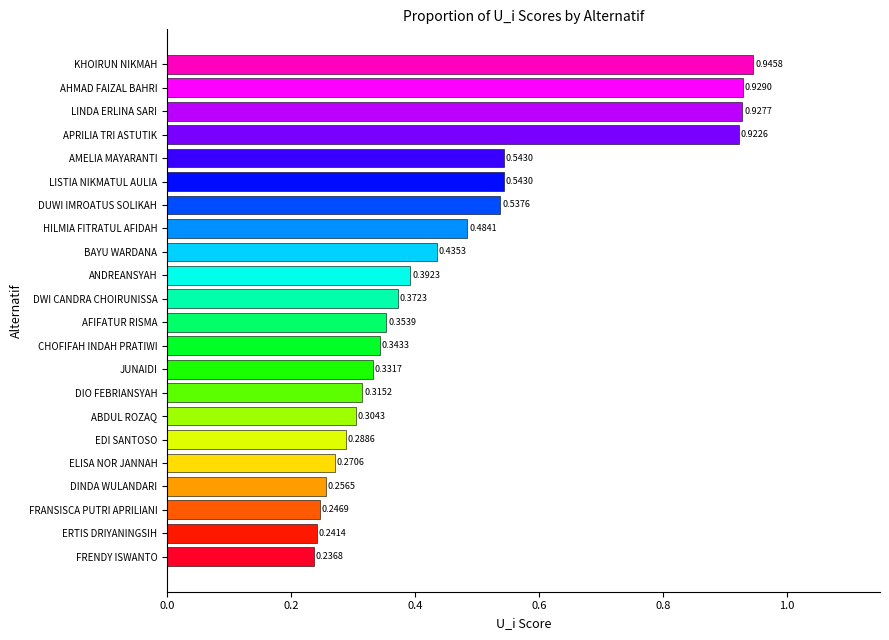

Which label corresponds to the smallest value in the chart?

FRENDY ISWANTO